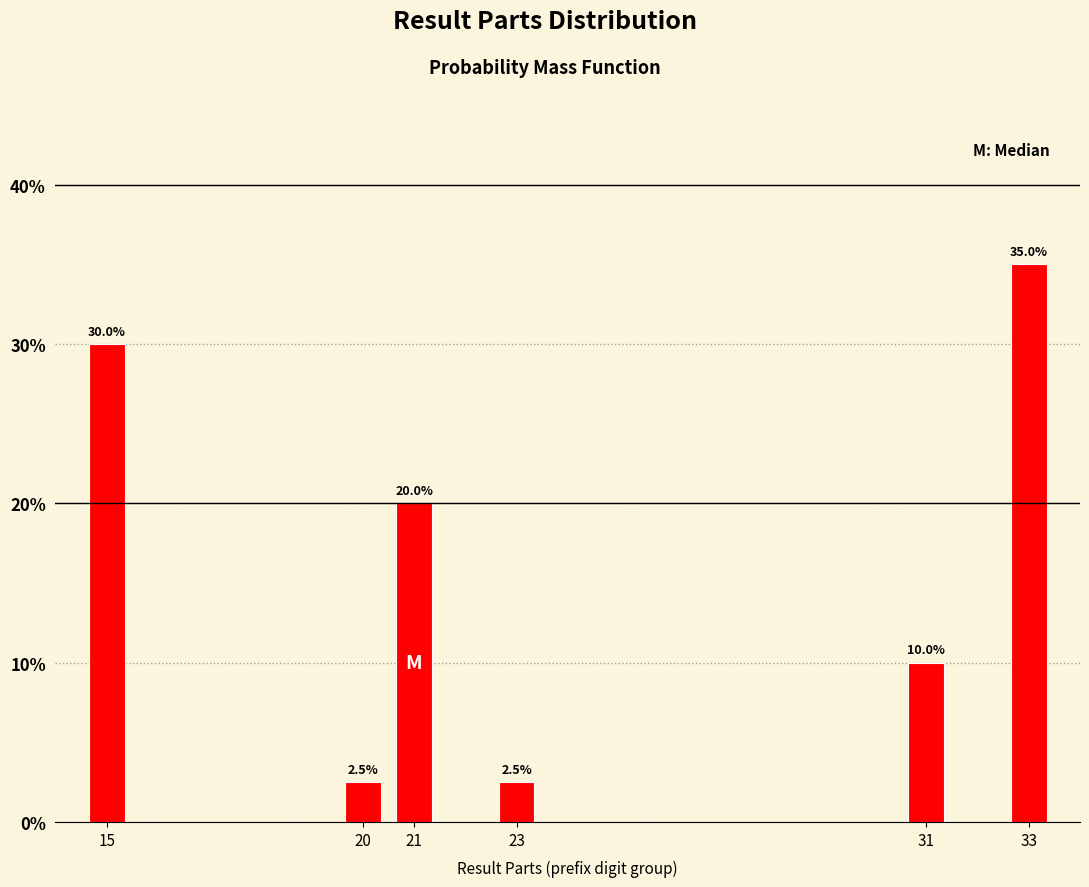

Reading right to left, what are all the values shown in this chart?

33=35.0	31=10.0	23=2.5	21=20.0	20=2.5	15=30.0